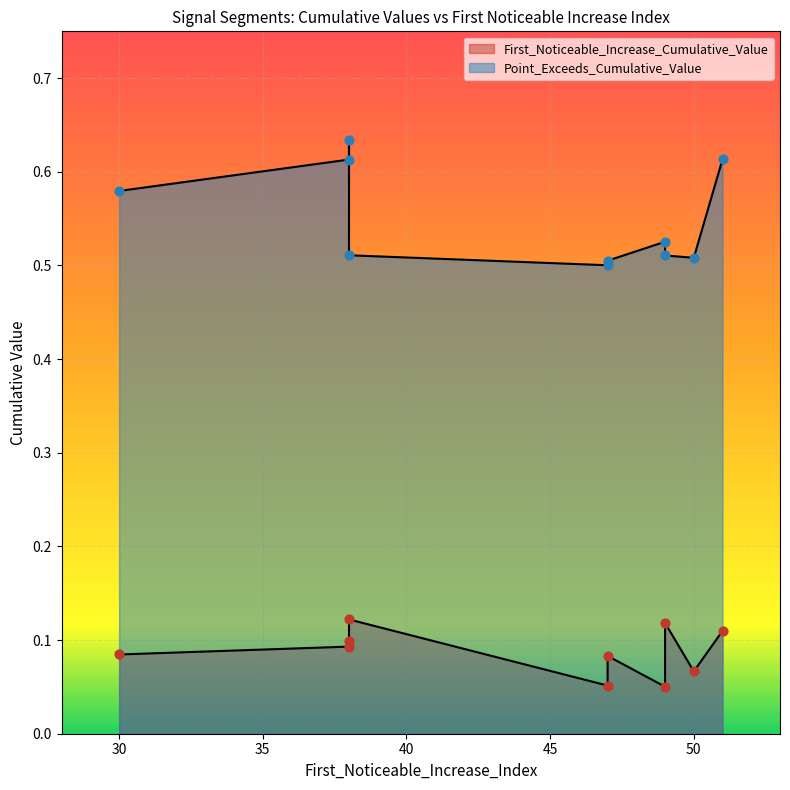

Is the value of First_Noticeable_Increase_Cumulative_Value at 49 greater than the value of Point_Exceeds_Cumulative_Value at 49?

No